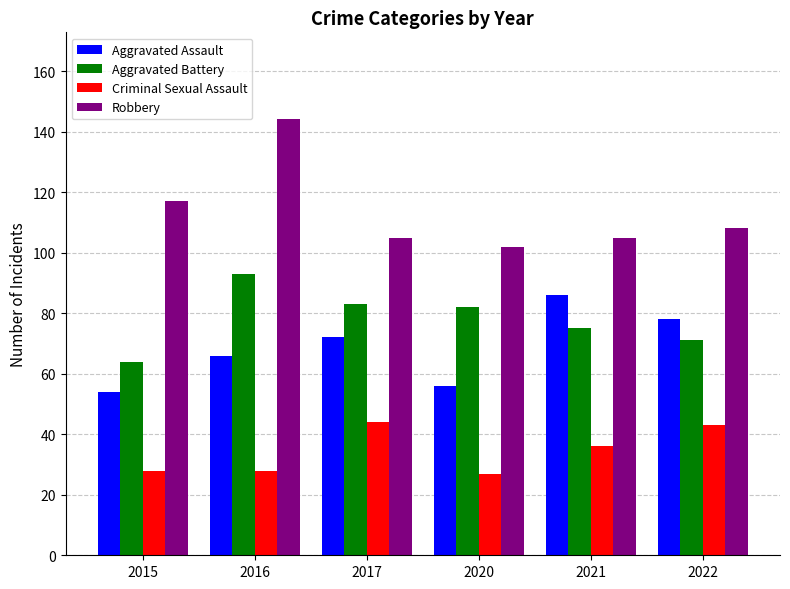

What are all the series names shown in the legend?

Aggravated Assault, Aggravated Battery, Criminal Sexual Assault, Robbery